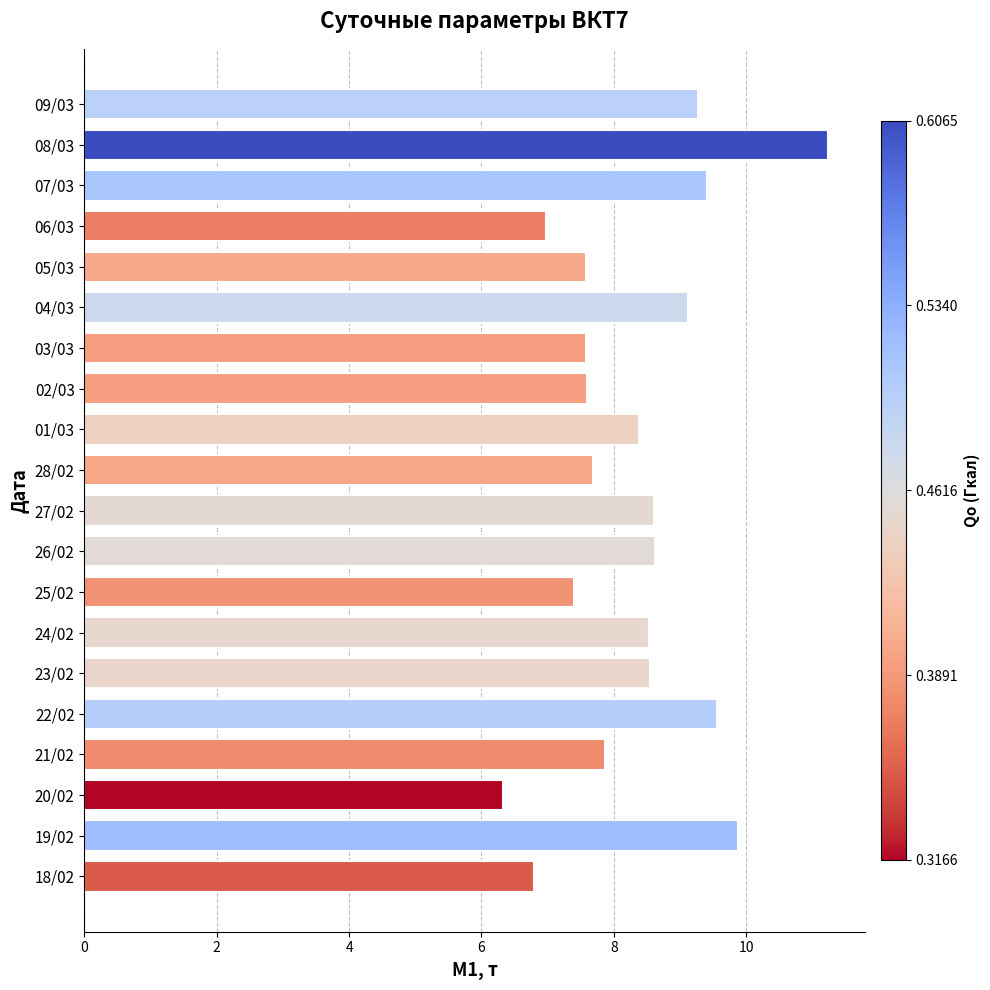

What is the value of the 16th bar from the top?

9.6